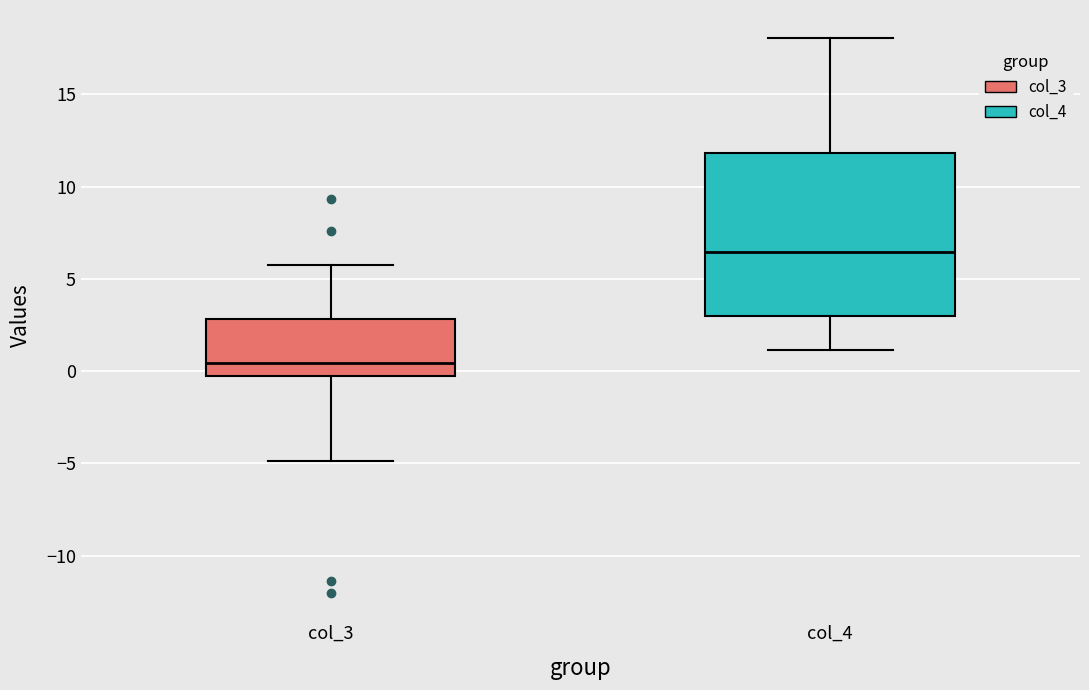

Reading left to right, read every box against the y-axis: the position of its median line, the range the box covers, and the ends of its whiskers. The values are not printed on the chart, so give them approximately, as read against the axis.

col_3: median 0.5, box -0.5 to 3.0, whiskers -5.0 to 6.0
col_4: median 6.5, box 3.0 to 12.0, whiskers 1.0 to 18.0